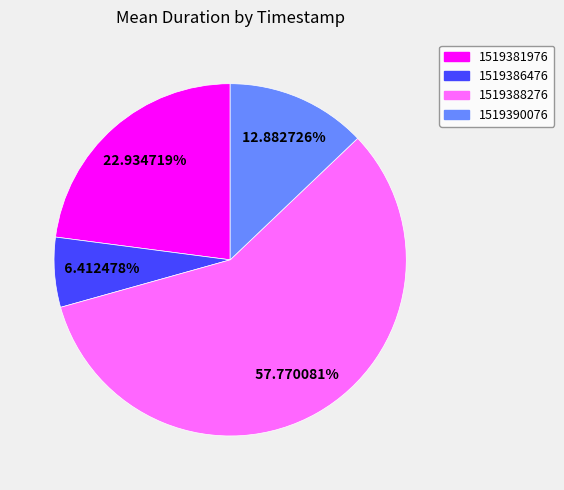

How much of the chart is everything except 1519381976?

77.1%